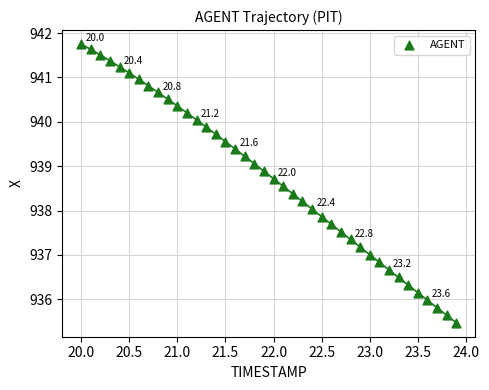

What is the range of X values (max minus min)?

3.9